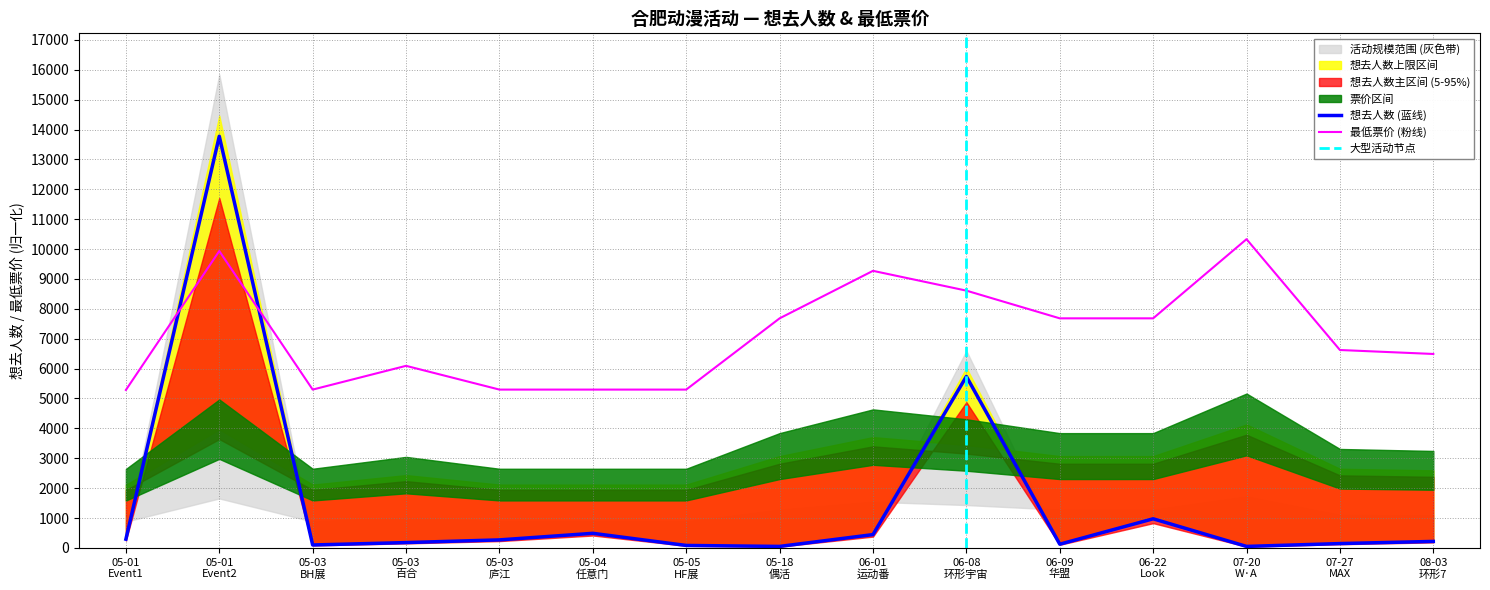

The 想去人数 series shows 806.1 at 05-04 任意门. True or false?

False